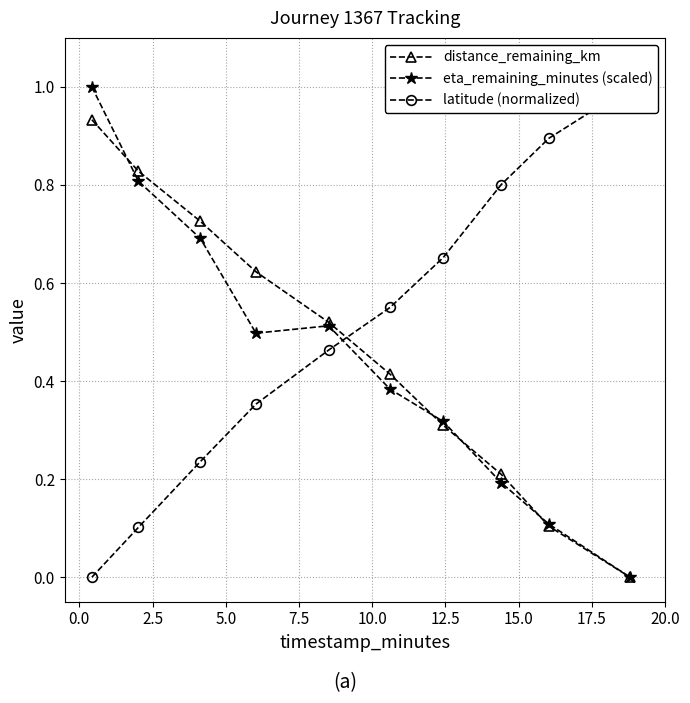

Reading left to right, extract all data points from this chart.

distance_remaining_km: 0.9	0.8	0.7	0.6	0.5	0.4	0.3	0.2	0.1	0.0
eta_remaining_minutes (scaled): 1.0	0.8	0.7	0.5	0.5	0.4	0.3	0.2	0.1	0.0
latitude (normalized): 0.0	0.1	0.2	0.4	0.5	0.6	0.7	0.8	0.9	1.0